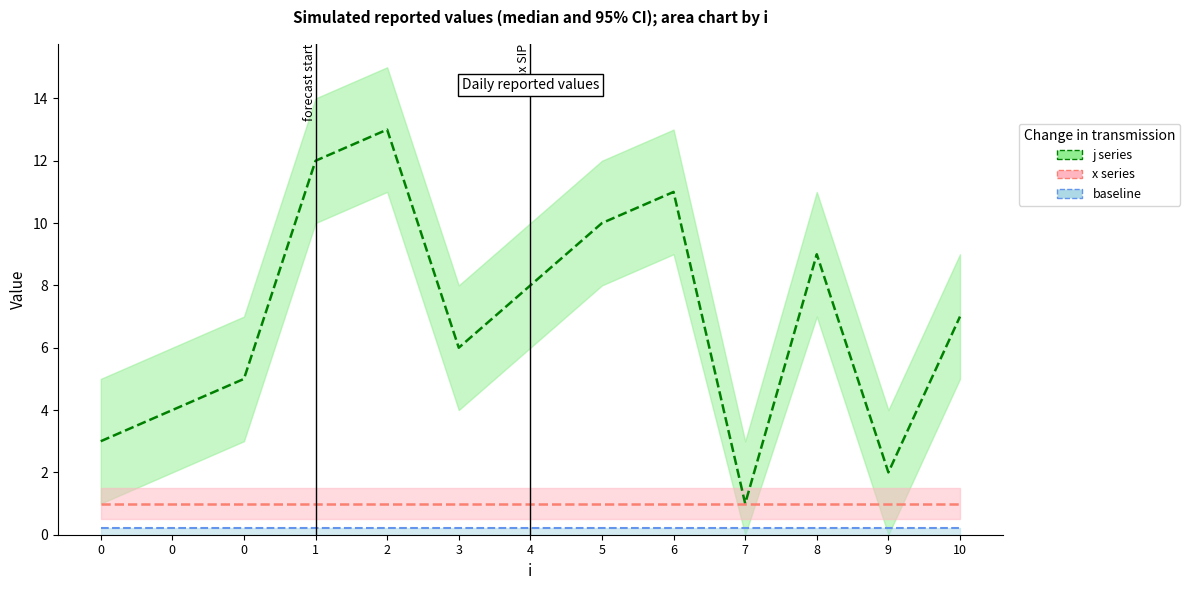

List the series in order of their peak value, highest first.

j, x, baseline